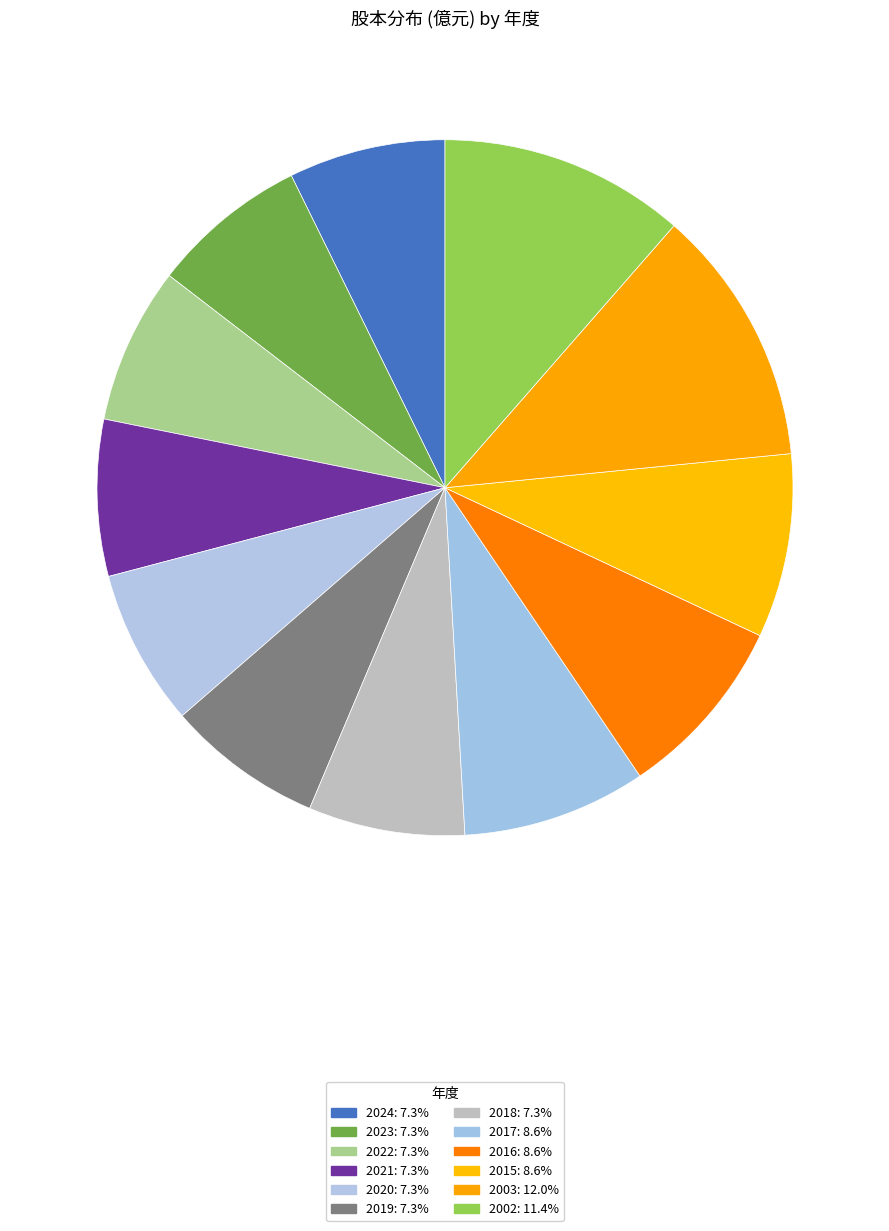

Is there a majority slice in this chart?

No